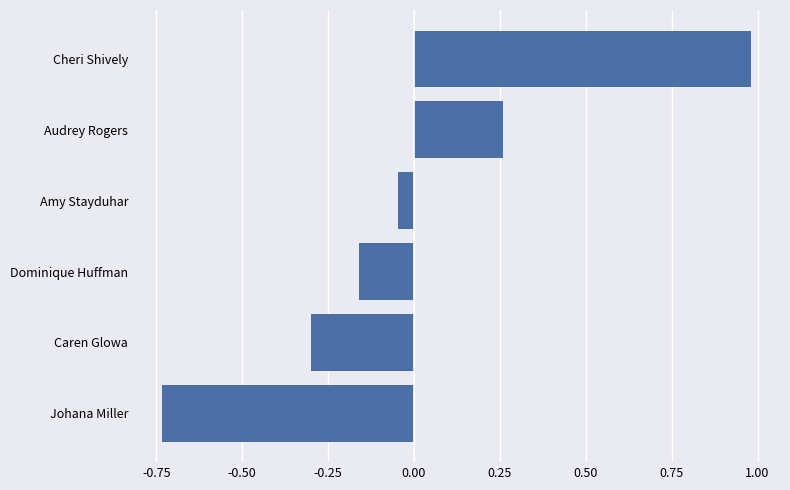

At which category does the chart reach its peak across all series?

Cheri Shively